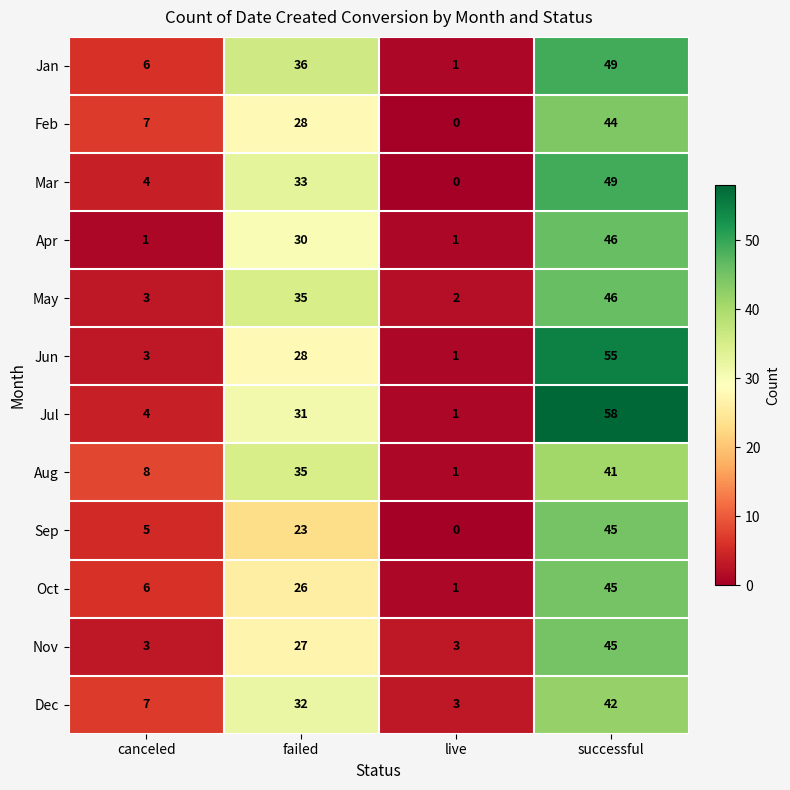

Count the Apr values in the range 1 to 46.

4